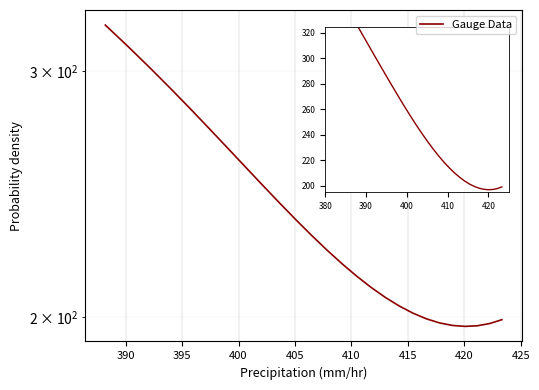

The chart shows a value of 302.5 at 395. True or false?

False